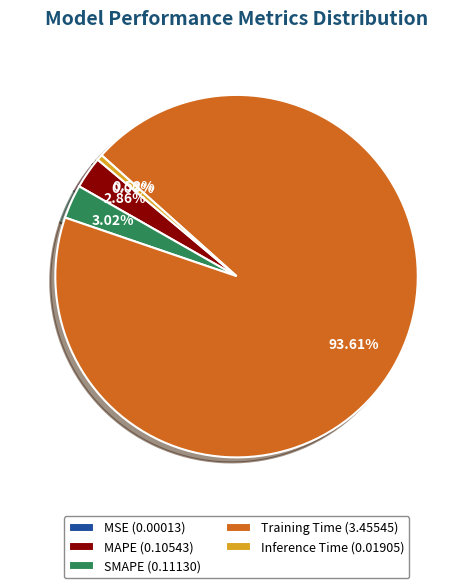

Is the sum of MAPE and Training Time greater than half?

Yes